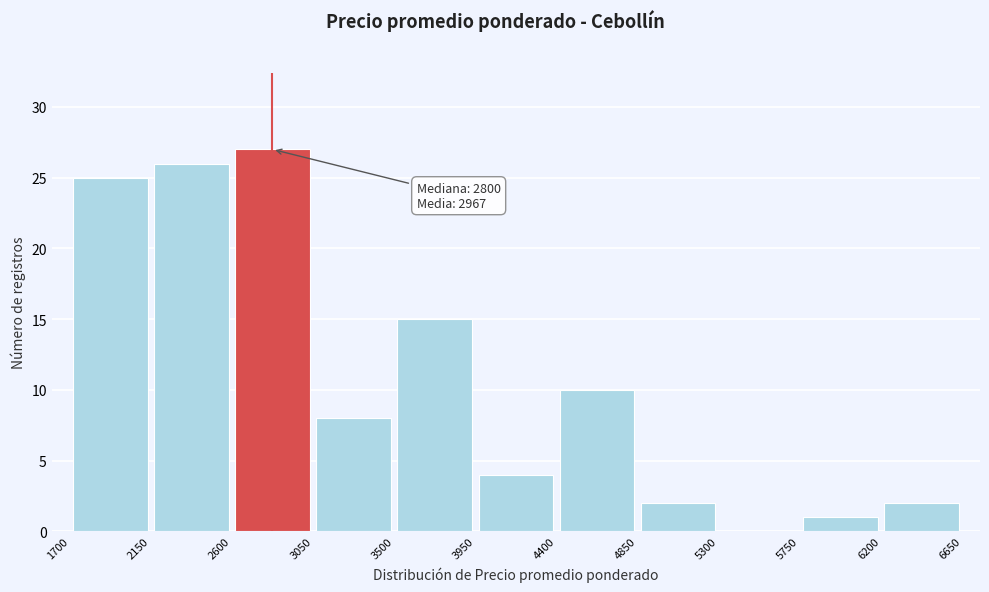

Which range on the x-axis has the tallest bar?

2600 to 3050